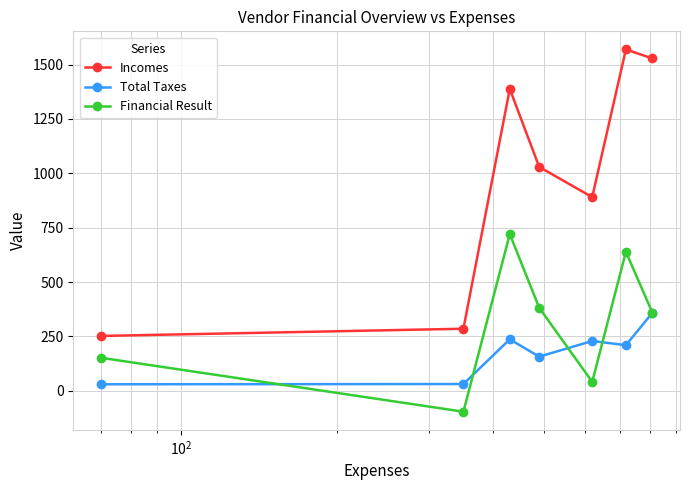

What is the maximum value for Financial Result?

720.8